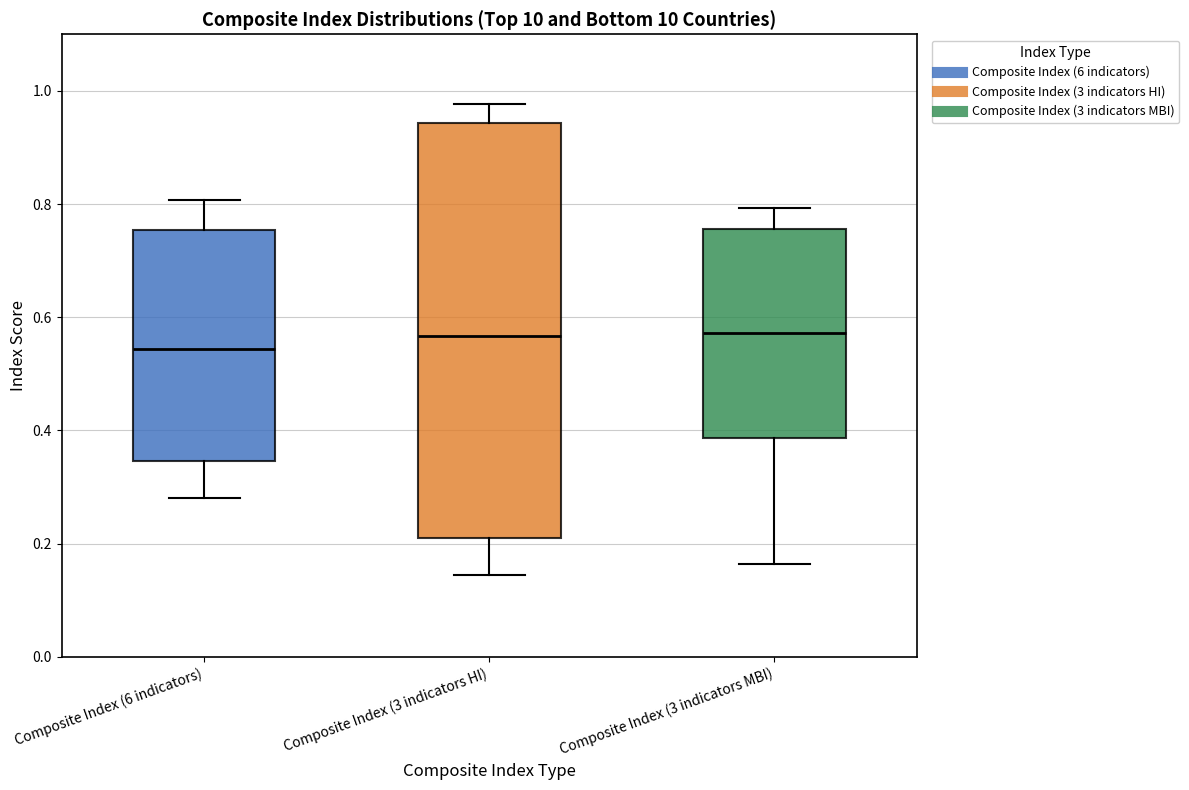

Where is the lower edge of the box for Composite Index (6 indicators) on the y-axis? The values are not printed on the chart, so give them approximately, as read against the axis.

0.34